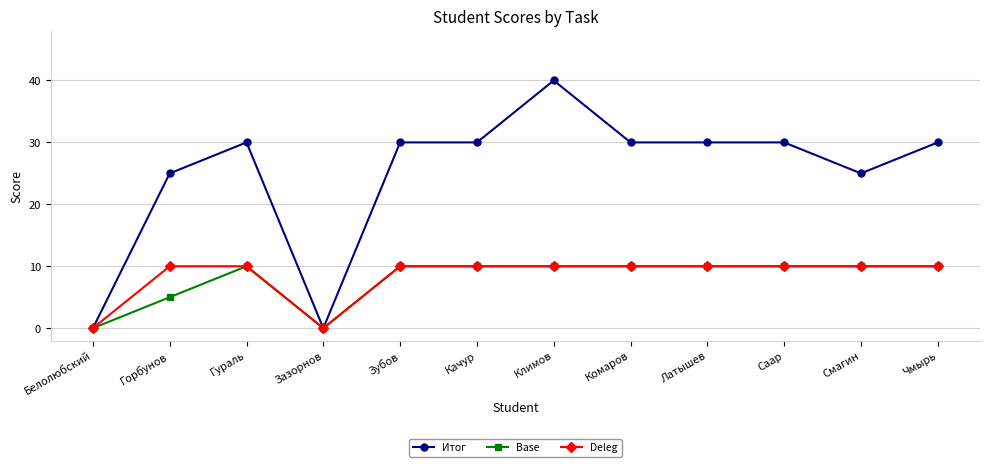

What is the spread (max minus min) of values at Климов?

30